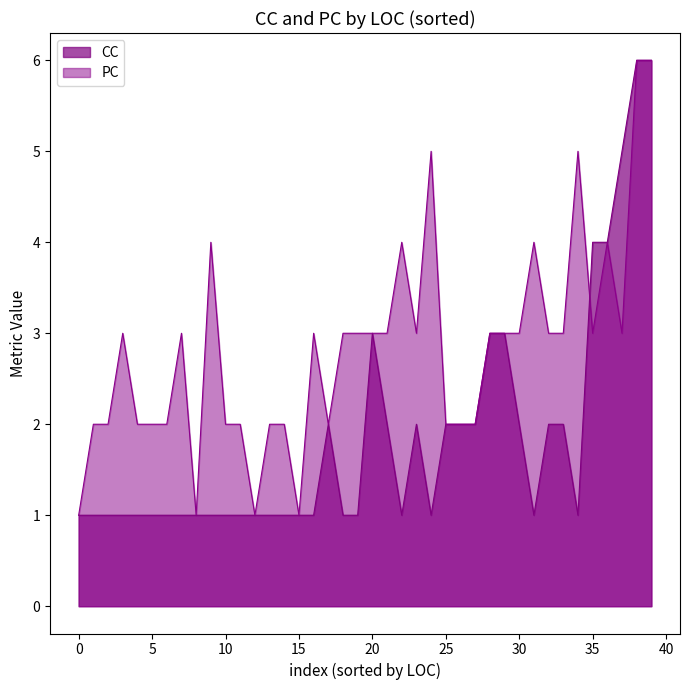

What is the sum of all CC values?

75